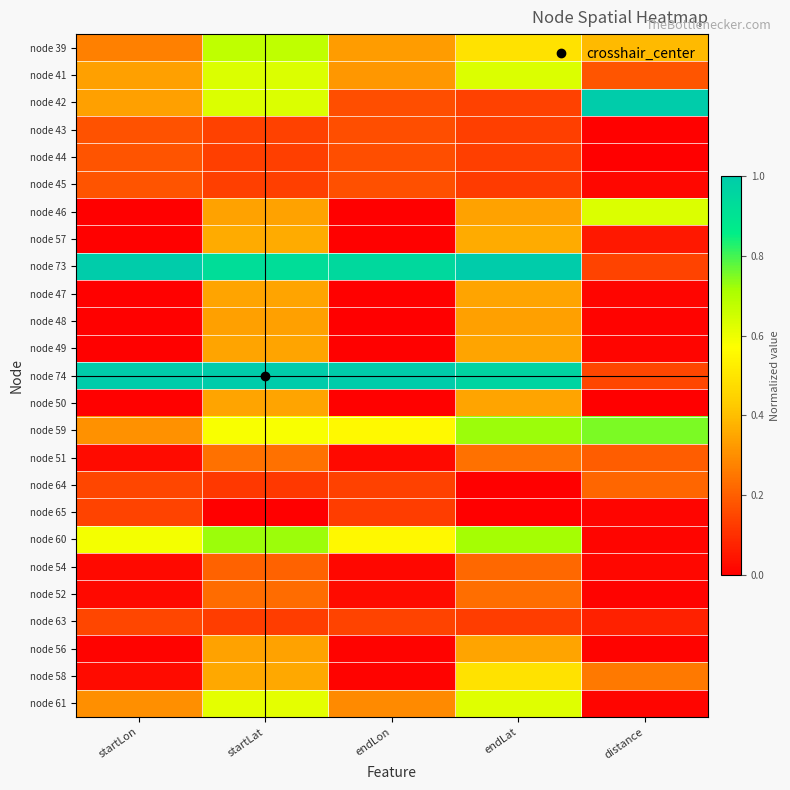

Reading left to right, what are all the values shown in this chart?

node 39: startLon=0.3	startLat=0.7	endLon=0.3	endLat=0.5	distance=0.4
node 41: startLon=0.3	startLat=0.6	endLon=0.3	endLat=0.6	distance=0.2
node 42: startLon=0.3	startLat=0.6	endLon=0.2	endLat=0.1	distance=1.0
node 43: startLon=0.2	startLat=0.1	endLon=0.2	endLat=0.1	distance=0.0
node 44: startLon=0.2	startLat=0.1	endLon=0.2	endLat=0.1	distance=0.0
node 45: startLon=0.2	startLat=0.1	endLon=0.2	endLat=0.1	distance=0.0
node 46: startLon=0.0	startLat=0.3	endLon=0.0	endLat=0.3	distance=0.6
node 57: startLon=0.0	startLat=0.4	endLon=0.0	endLat=0.4	distance=0.1
node 73: startLon=1.0	startLat=0.9	endLon=0.9	endLat=1.0	distance=0.1
node 47: startLon=0.0	startLat=0.3	endLon=0.0	endLat=0.3	distance=0.0
node 48: startLon=0.0	startLat=0.3	endLon=0.0	endLat=0.3	distance=0.0
node 49: startLon=0.0	startLat=0.3	endLon=0.0	endLat=0.3	distance=0.0
node 74: startLon=1.0	startLat=1.0	endLon=1.0	endLat=1.0	distance=0.1
node 50: startLon=0.0	startLat=0.3	endLon=0.0	endLat=0.3	distance=0.0
node 59: startLon=0.3	startLat=0.6	endLon=0.6	endLat=0.7	distance=0.8
node 51: startLon=0.0	startLat=0.2	endLon=0.0	endLat=0.2	distance=0.2
node 64: startLon=0.2	startLat=0.1	endLon=0.1	endLat=0.0	distance=0.2
node 65: startLon=0.1	startLat=0.0	endLon=0.1	endLat=0.0	distance=0.0
node 60: startLon=0.6	startLat=0.7	endLon=0.6	endLat=0.7	distance=0.0
node 54: startLon=0.0	startLat=0.2	endLon=0.0	endLat=0.2	distance=0.0
node 52: startLon=0.0	startLat=0.2	endLon=0.0	endLat=0.2	distance=0.0
node 63: startLon=0.1	startLat=0.1	endLon=0.1	endLat=0.1	distance=0.1
node 56: startLon=0.0	startLat=0.3	endLon=0.0	endLat=0.3	distance=0.0
node 58: startLon=0.0	startLat=0.4	endLon=0.0	endLat=0.5	distance=0.3
node 61: startLon=0.3	startLat=0.6	endLon=0.3	endLat=0.6	distance=0.0